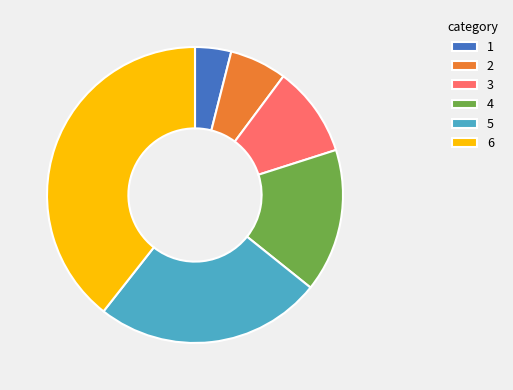

How many segments does this pie chart have?

6